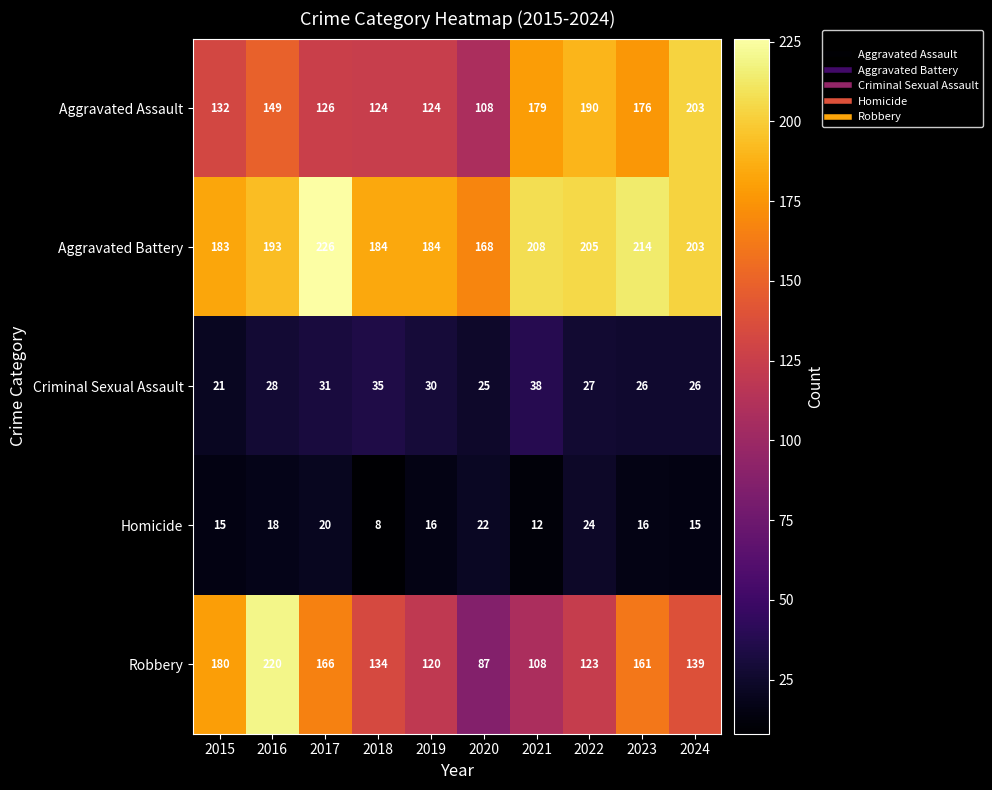

What is the spread (max minus min) of values at 2022?

181